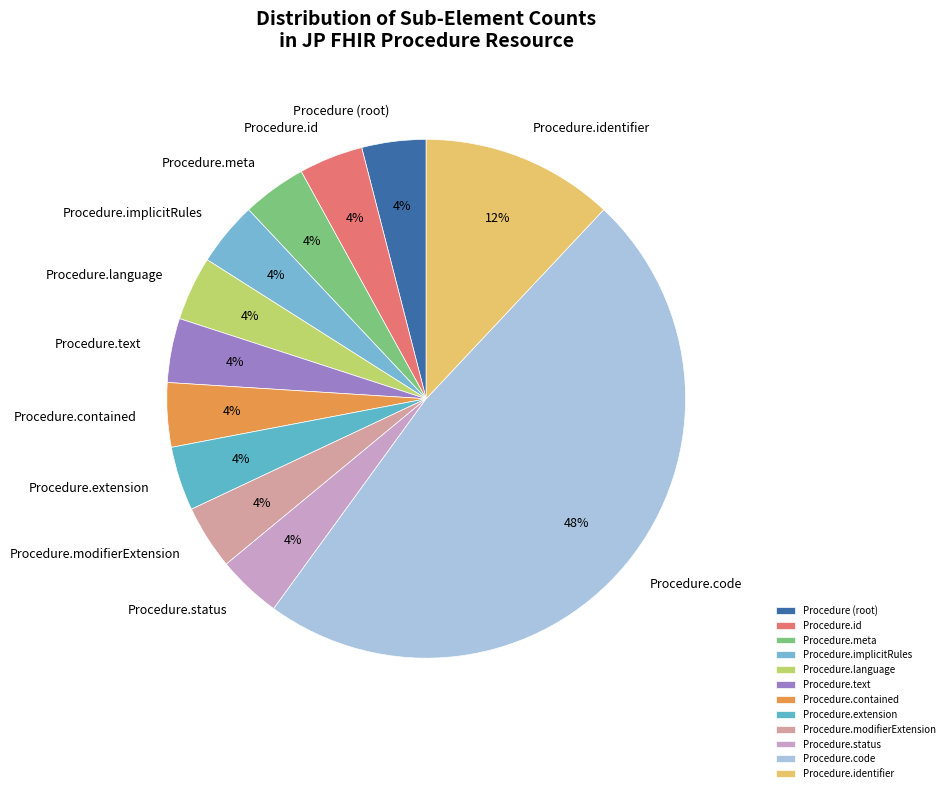

Is there any slice that represents more than half of the pie?

No